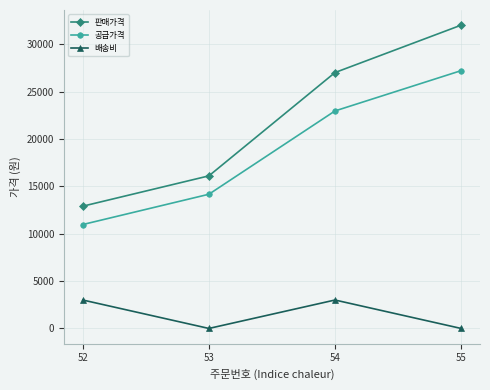

What is the difference between the maximum and second lowest values in the 배송비 series?

3000